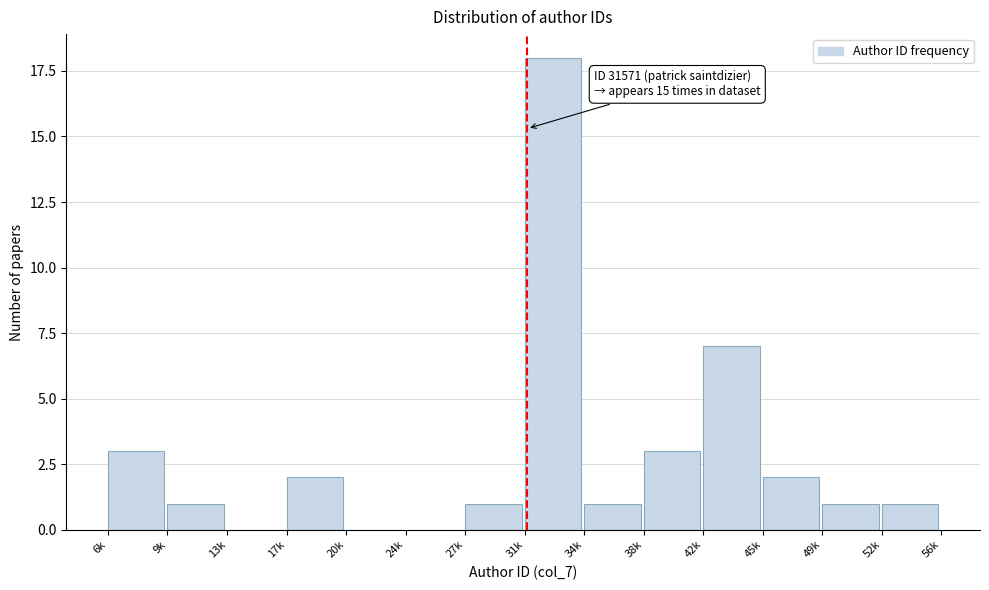

Reading right to left, list all the values displayed in this chart.

52k=1	49k=1	45k=2	42k=7	38k=3	34k=1	31k=18	27k=1	24k=0	20k=0	17k=2	13k=0	9k=1	6k=3